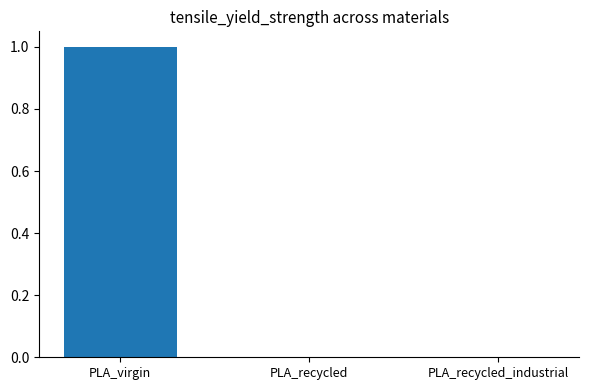

The chart shows a value of 0 at PLA_recycled. True or false?

True